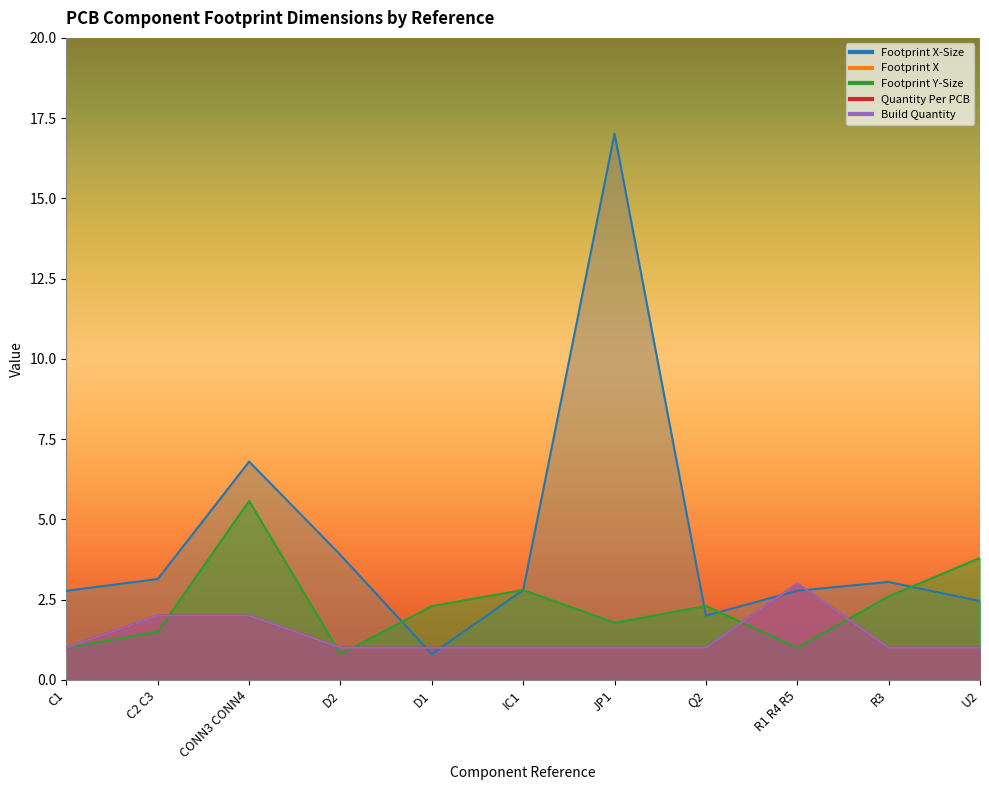

What are all the series names shown in the legend?

Footprint X-Size, Footprint X, Footprint Y-Size, Quantity Per PCB, Build Quantity